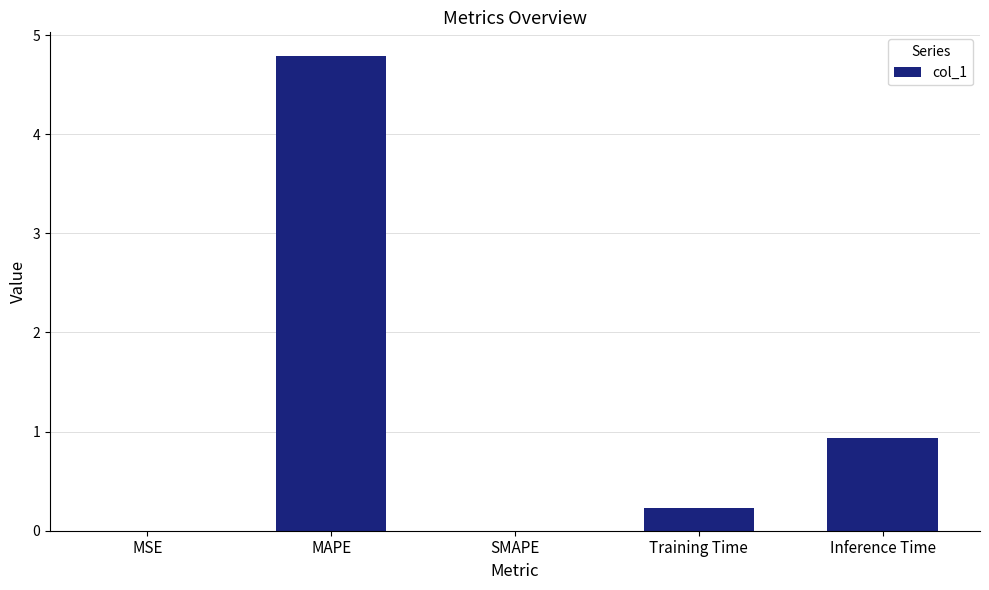

What value does the data have at Training Time?

0.2